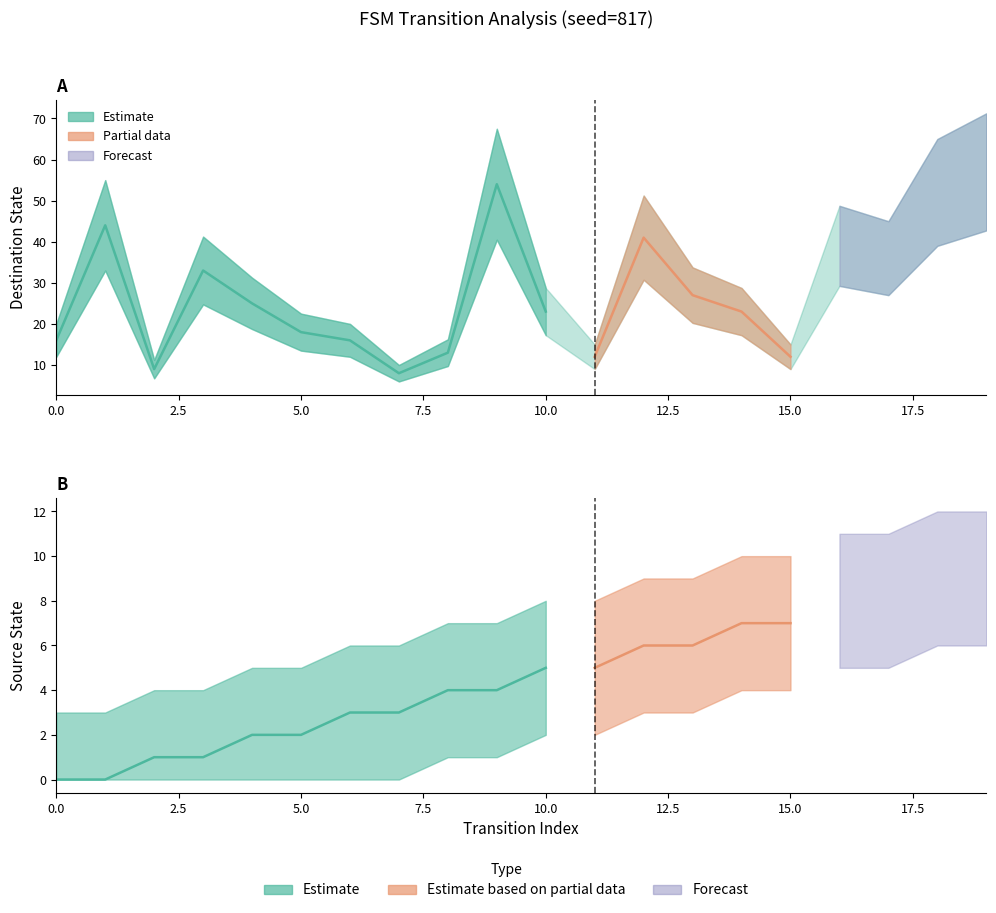

True or false: input_symbol_encoded and destination_state cross at least once.

False